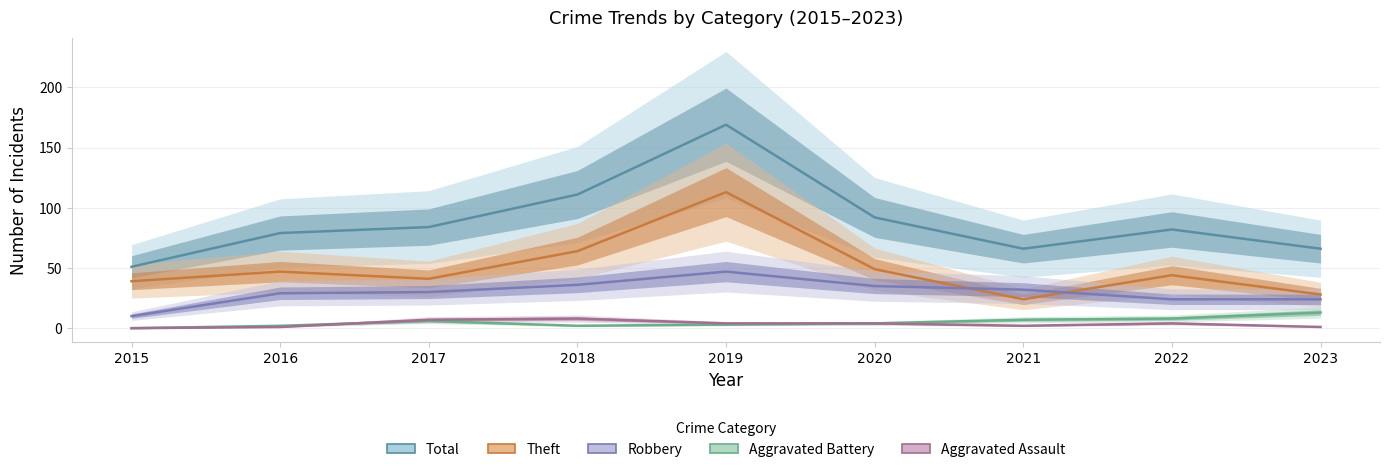

What is the spread (max minus min) of values at 2022?

78